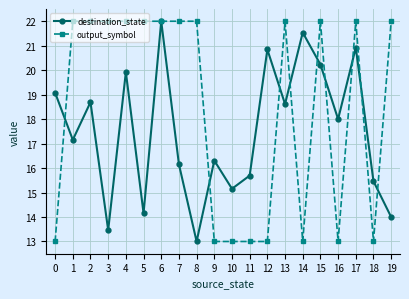

True or false: output_symbol has a value of 13.8 at 8.

False